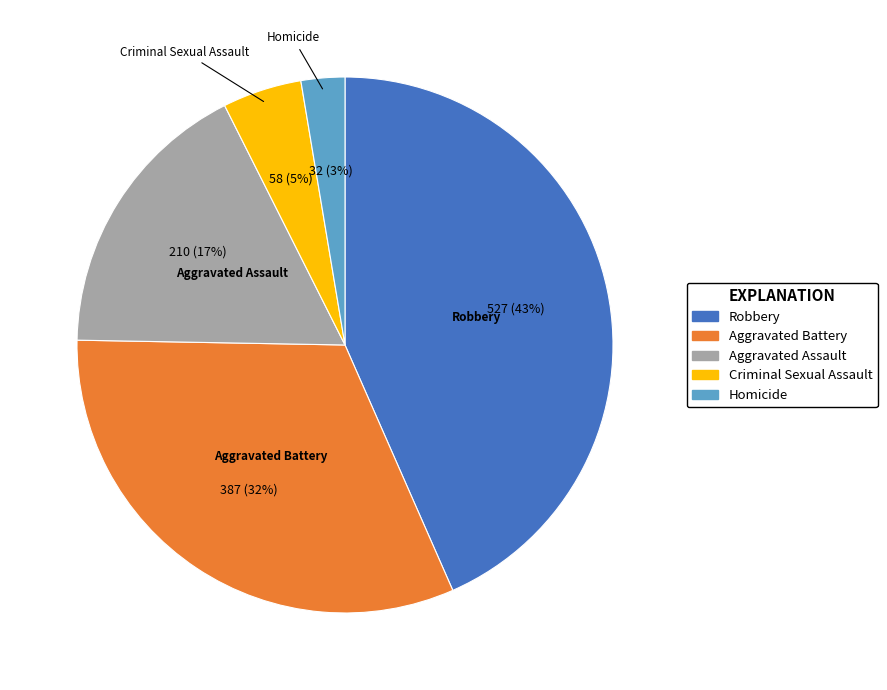

Does Robbery represent more than half of the total?

No